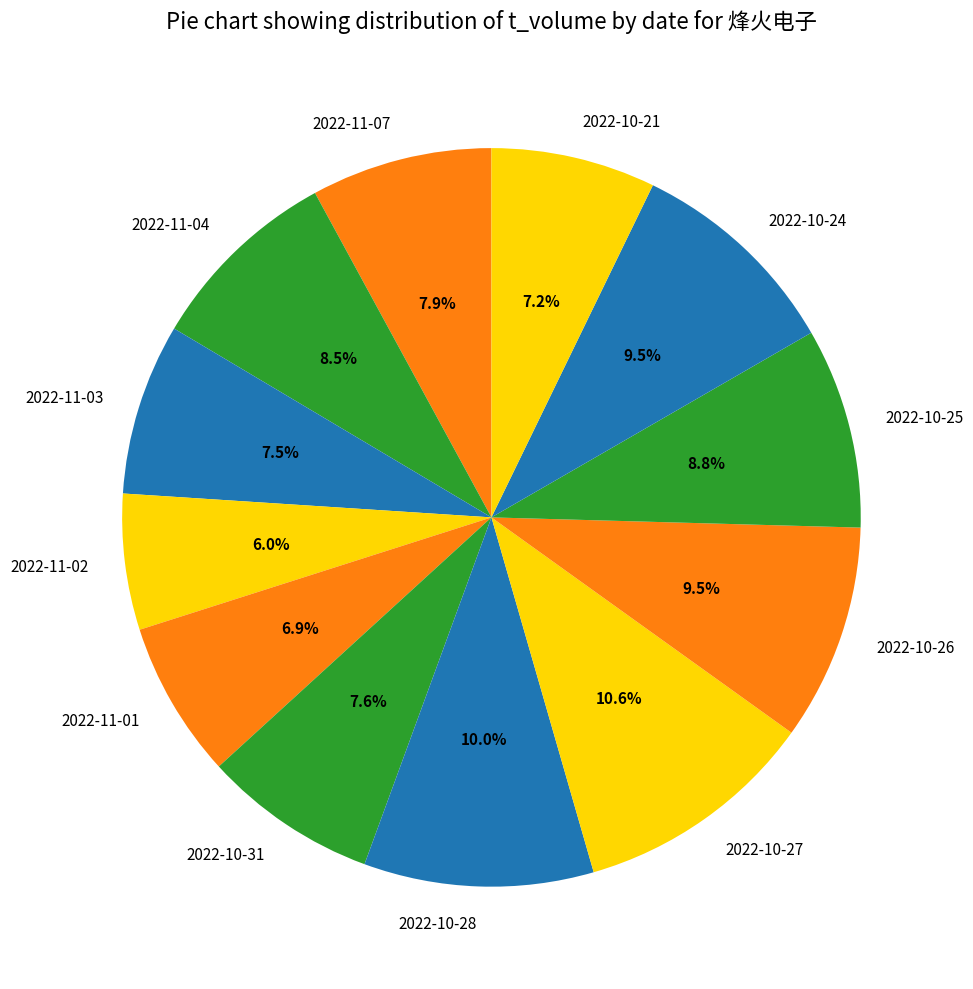

Which category has the biggest portion of the pie?

2022-10-27